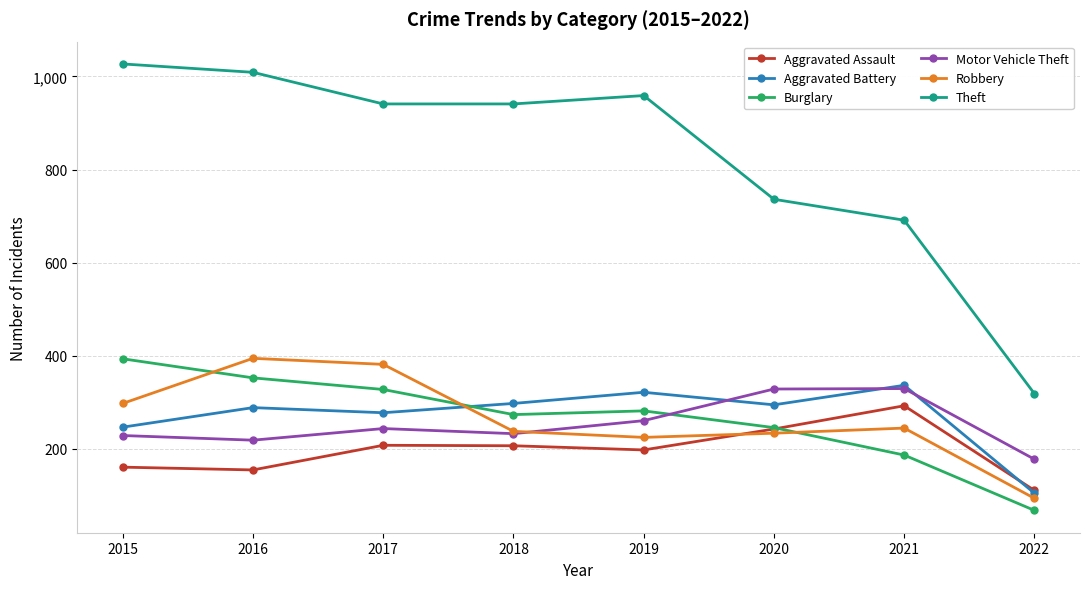

What is the value of the Motor Vehicle Theft point at the 4th from the left?

232